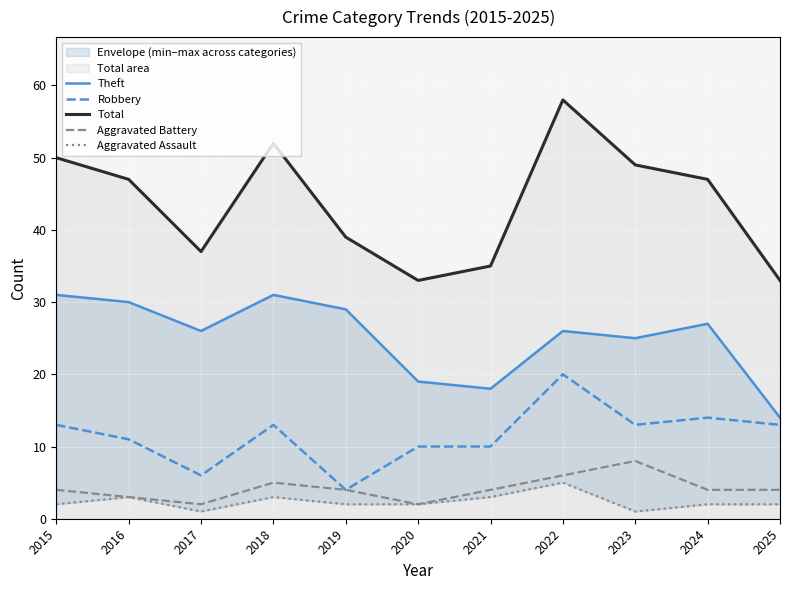

Which series has the largest range (max minus min)?

Total